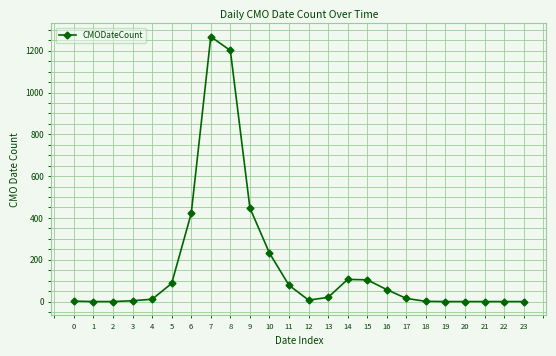

Which category has the highest value across all series?

7